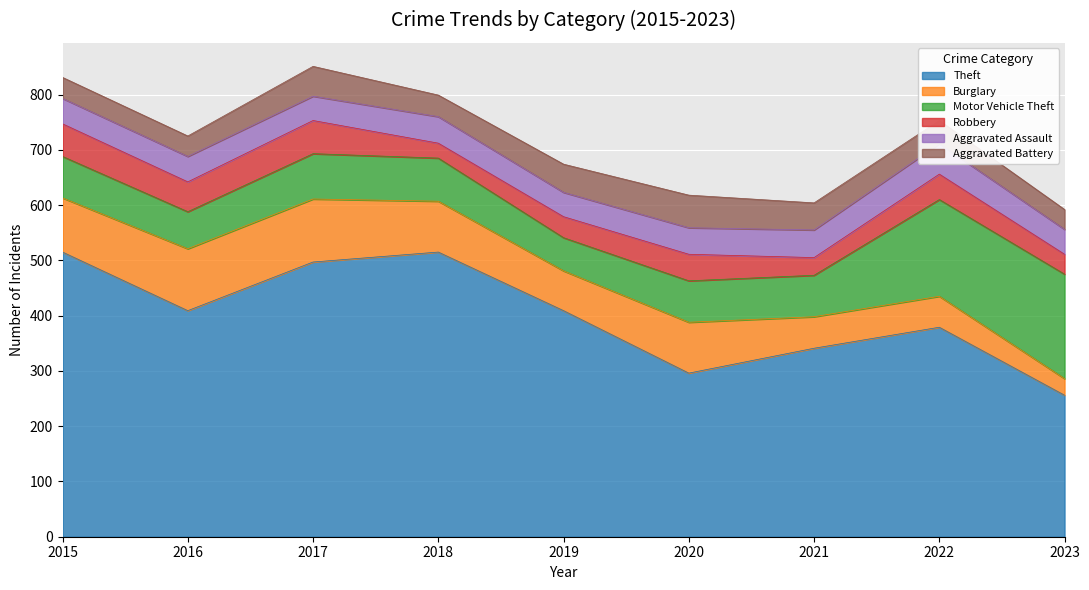

Between 2015 and 2021, which series saw the biggest shift?

Theft